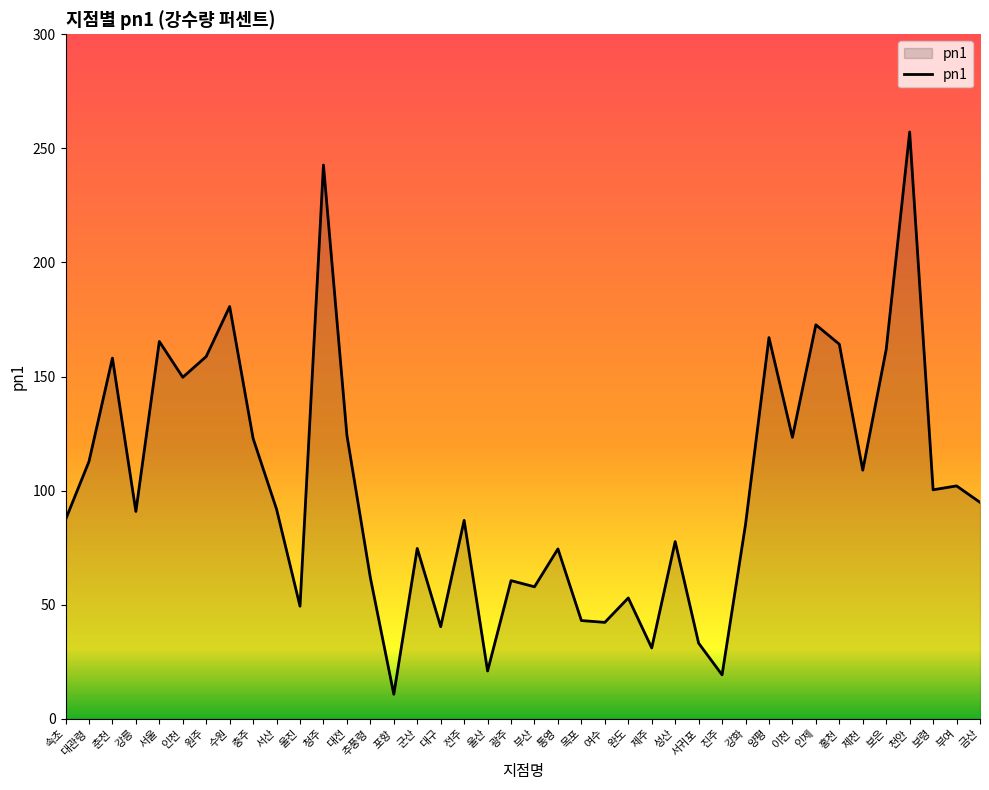

What is the sum of all values?

4061.5